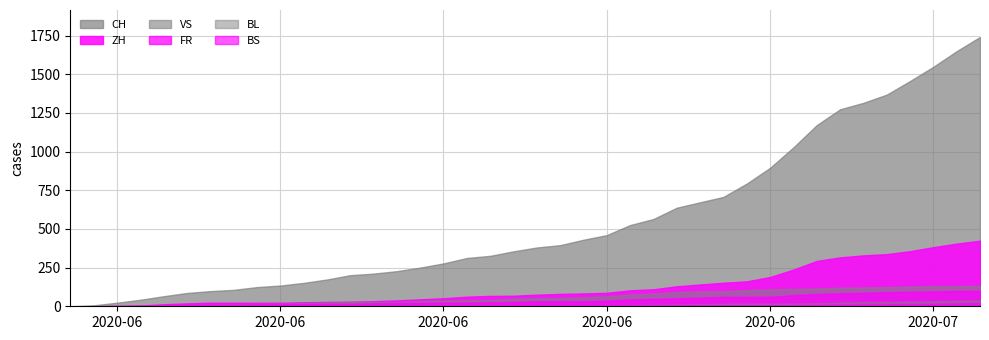

Where does the CH series first go above 380?

2020-06-21